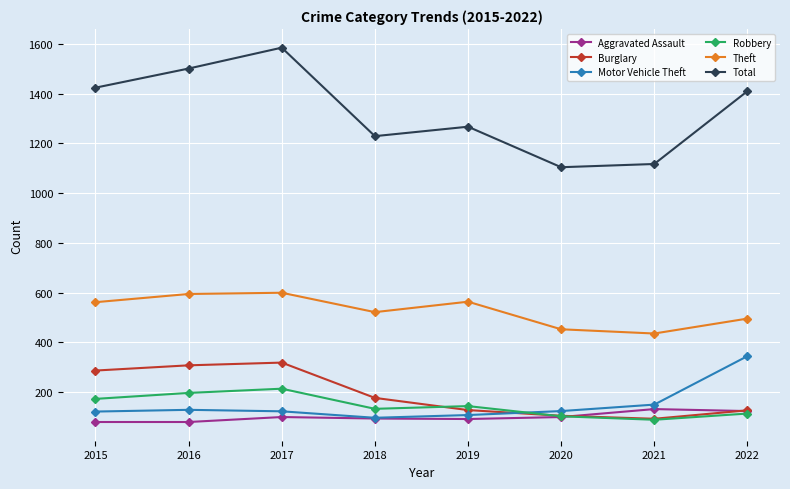

What is the difference between the maximum and minimum values in the Motor Vehicle Theft series?

248